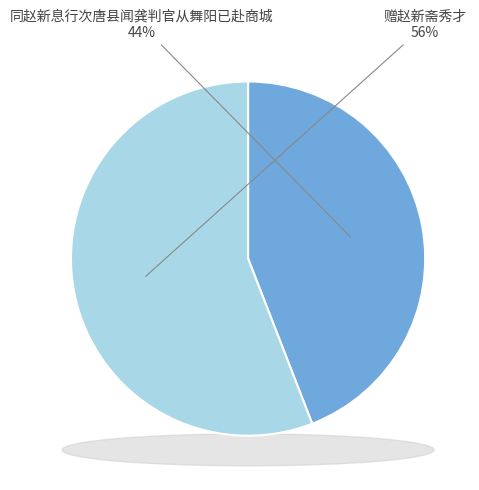

Count the number of slices in the pie.

2